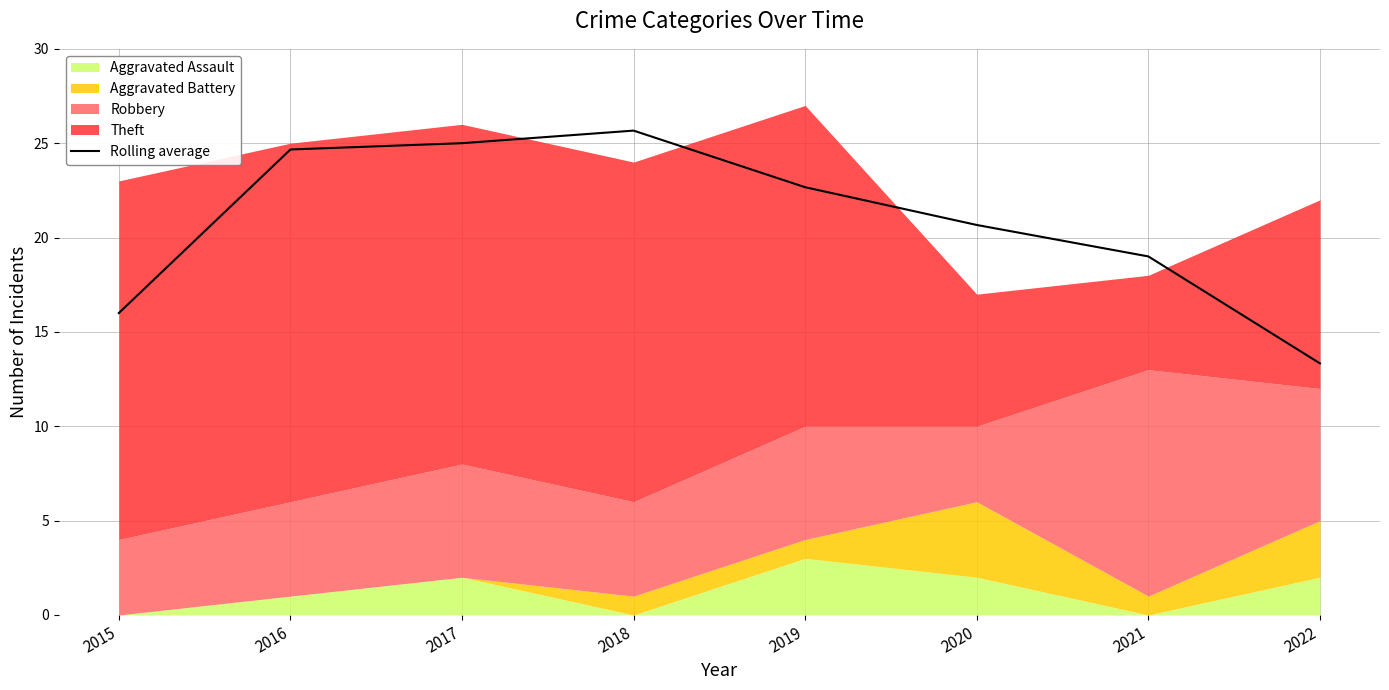

Which label corresponds to the smallest value in the chart?

2022